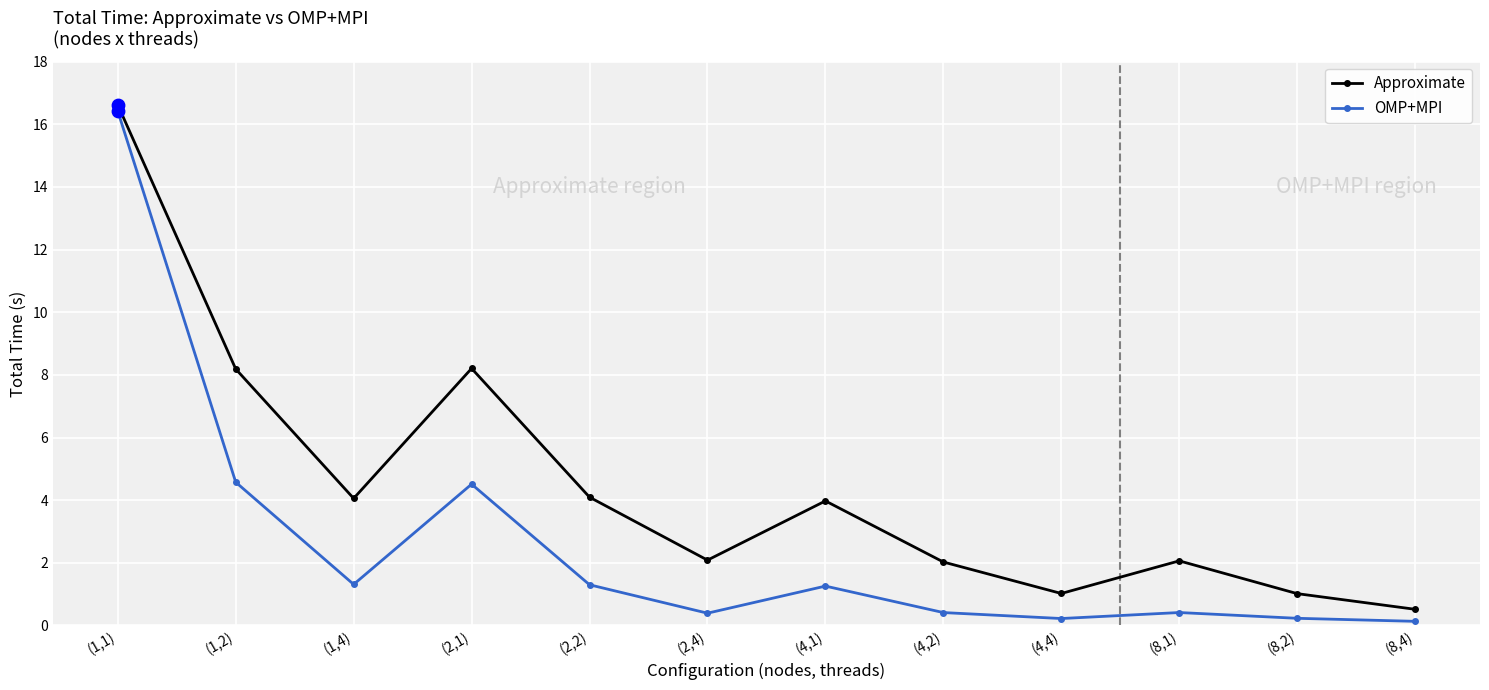

What are all the series names shown in the legend?

Approximate, OMP+MPI